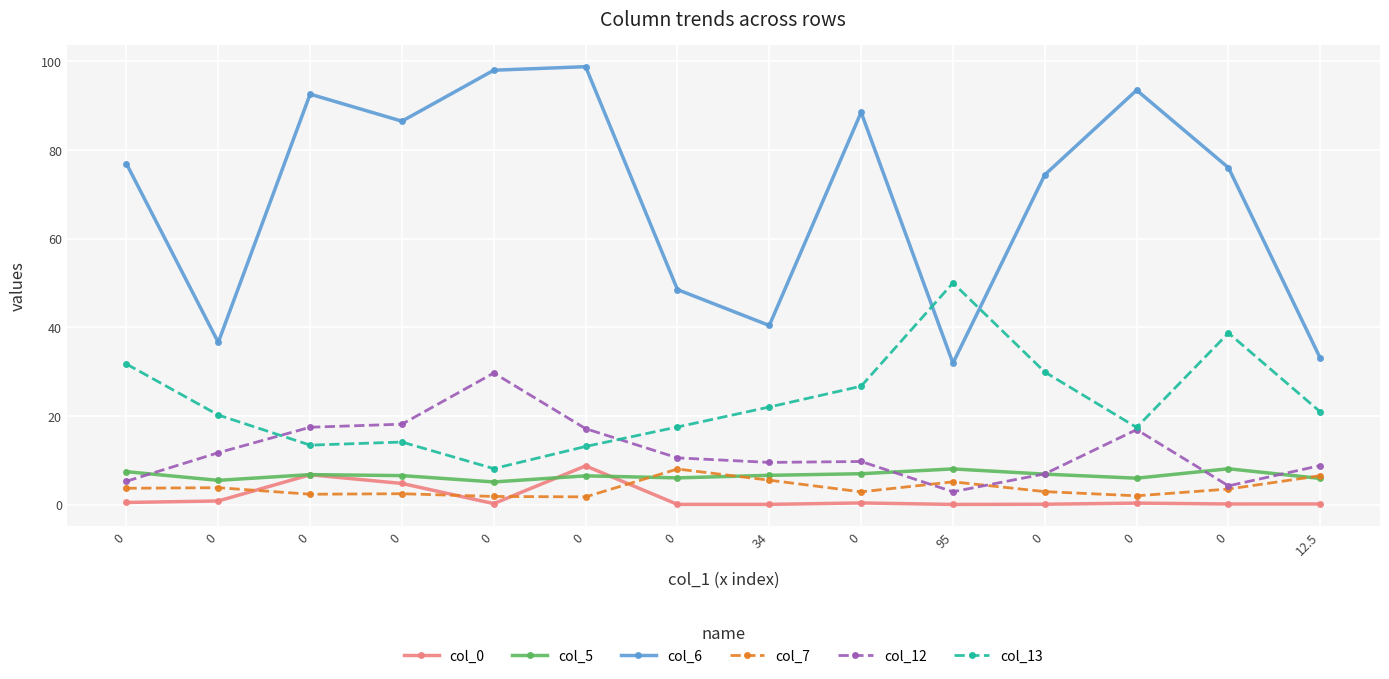

What is the total value across all series at 0?

125.4